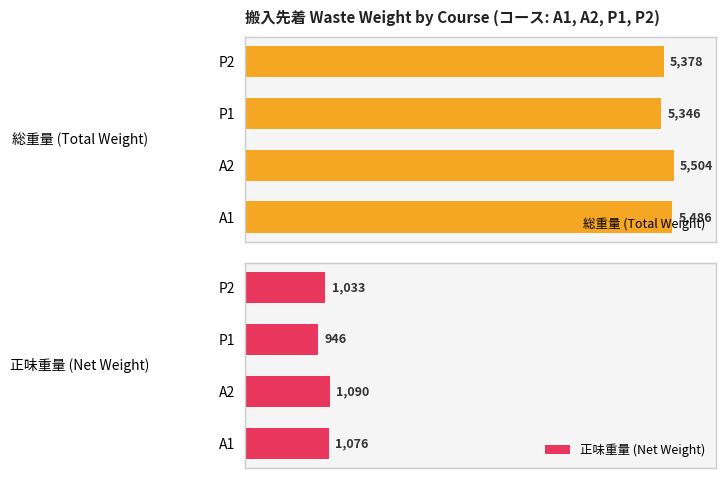

The value of 正味重量 (Net Weight) at A2 is 5.4. True or false?

False